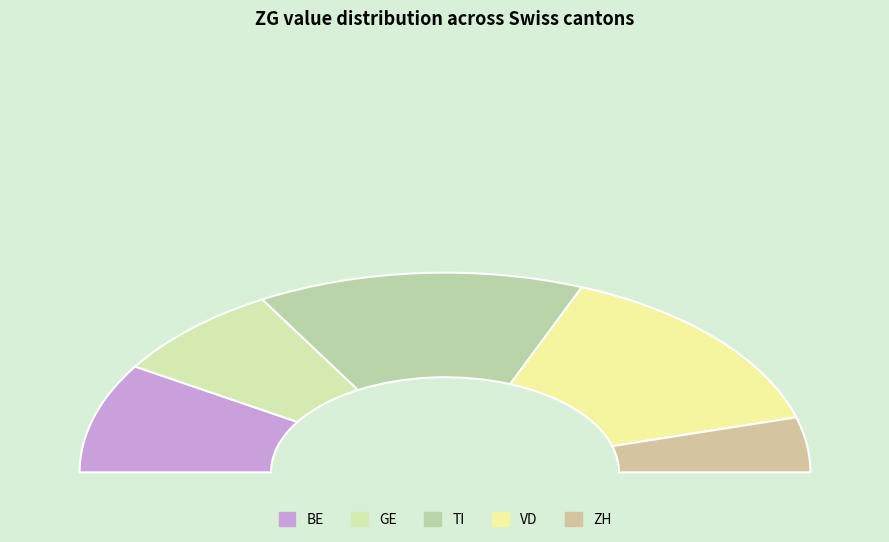

Is there any slice that represents more than half of the pie?

No